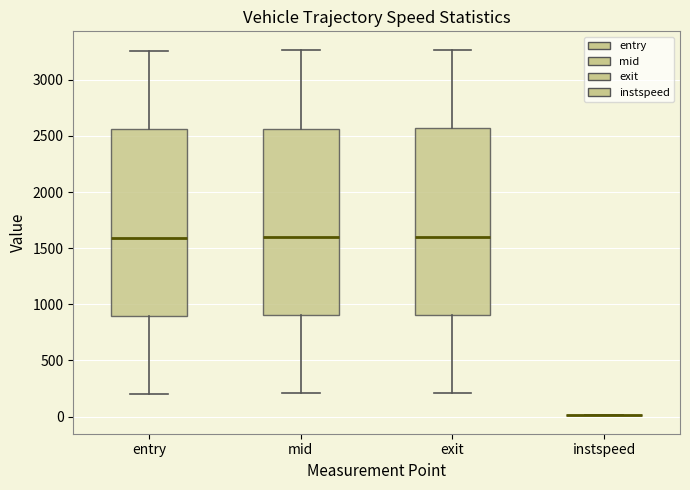

Reading left to right, read every box against the y-axis: the position of its median line, the range the box covers, and the ends of its whiskers. The values are not printed on the chart, so give them approximately, as read against the axis.

entry: median 1600, box 900 to 2550, whiskers 200 to 3250
mid: median 1600, box 900 to 2550, whiskers 200 to 3250
exit: median 1600, box 900 to 2550, whiskers 200 to 3250
instspeed: box collapsed to a line at 0, whiskers 0 to 0